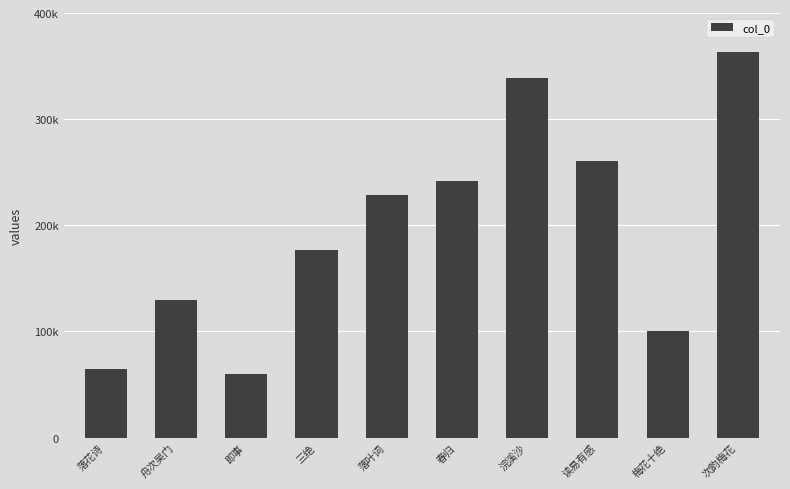

The value at 浣溪沙 is 338683. True or false?

True